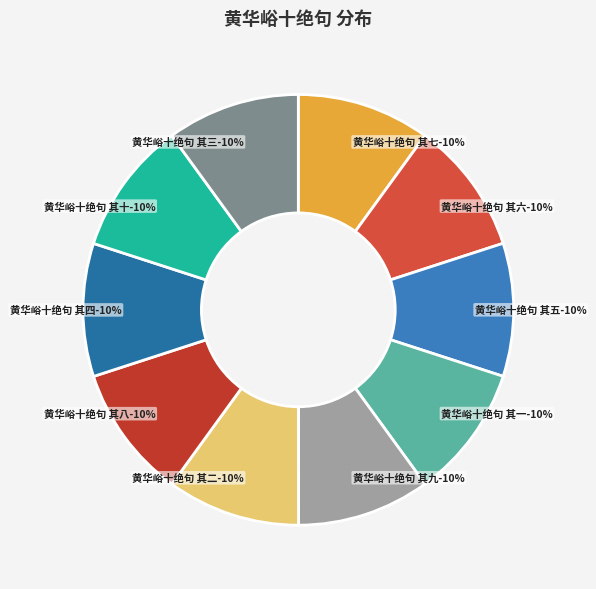

What percentage do 黄华峪十绝句 其九 and 黄华峪十绝句 其十 together represent?

20.0%